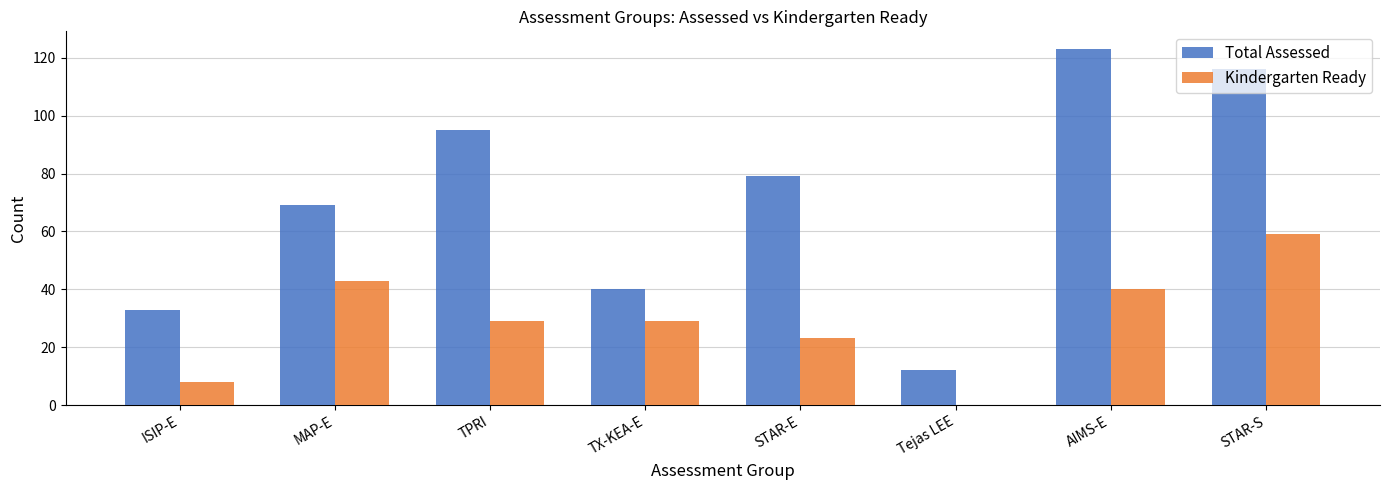

Which series has the largest total across all categories?

Total Assessed